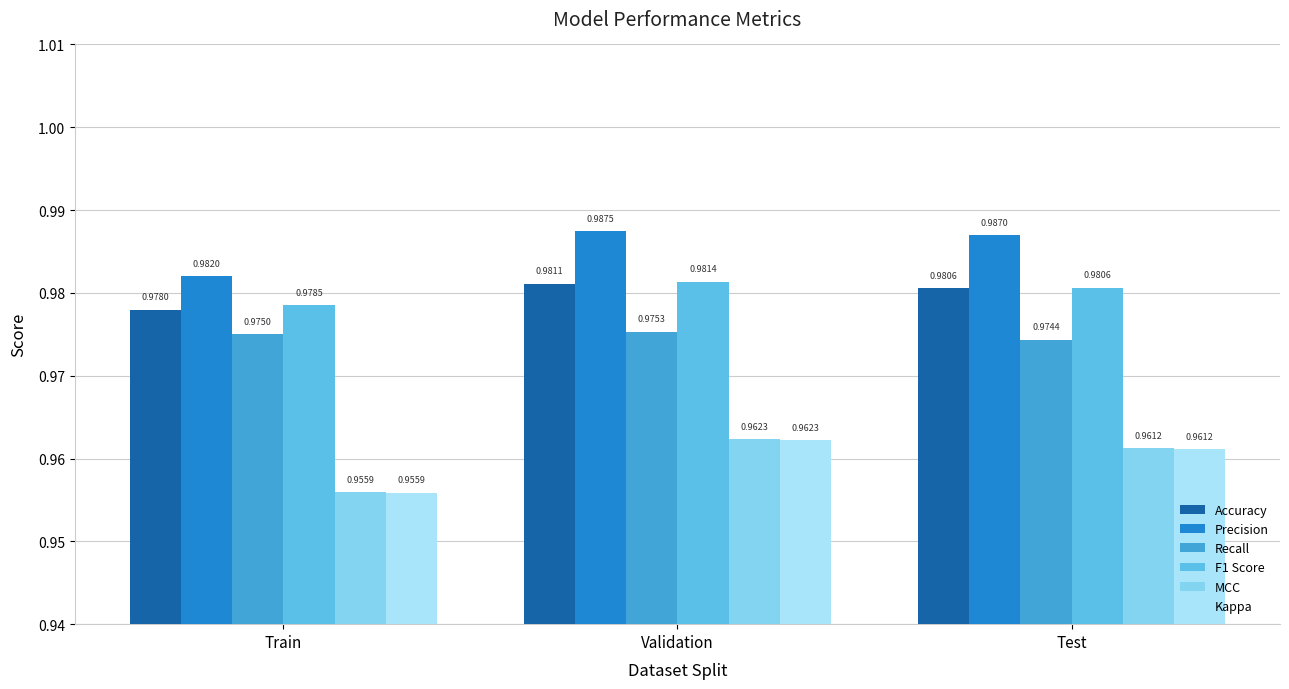

Which series has the largest total across all categories?

Precision